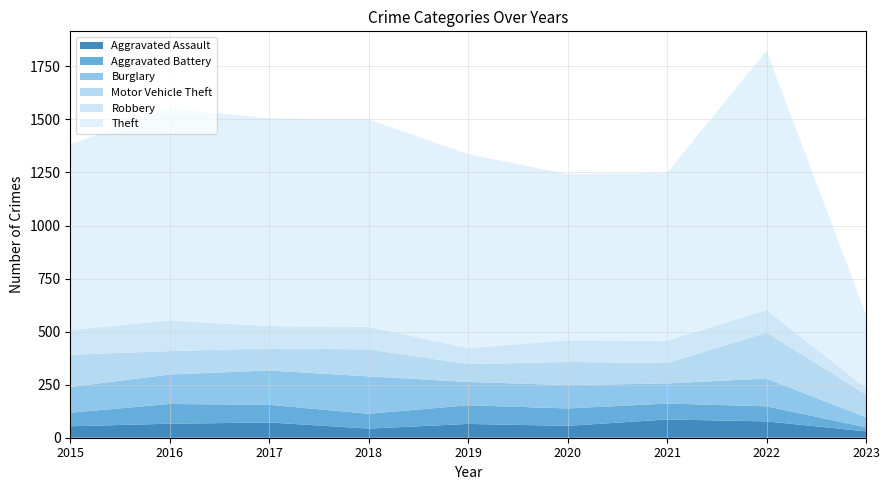

Reading left to right, transcribe all the data shown in this chart.

Aggravated Assault: 2015=54	2016=66	2017=72	2018=43	2019=65	2020=56	2021=86	2022=77	2023=30
Aggravated Battery: 2015=64	2016=93	2017=83	2018=70	2019=88	2020=82	2021=75	2022=71	2023=19
Burglary: 2015=121	2016=139	2017=162	2018=176	2019=110	2020=110	2021=95	2022=131	2023=47
Motor Vehicle Theft: 2015=152	2016=110	2017=104	2018=127	2019=84	2020=109	2021=96	2022=216	2023=108
Robbery: 2015=117	2016=145	2017=105	2018=107	2019=75	2020=102	2021=105	2022=107	2023=30
Theft: 2015=874	2016=999	2017=979	2018=977	2019=914	2020=783	2021=791	2022=1222	2023=347